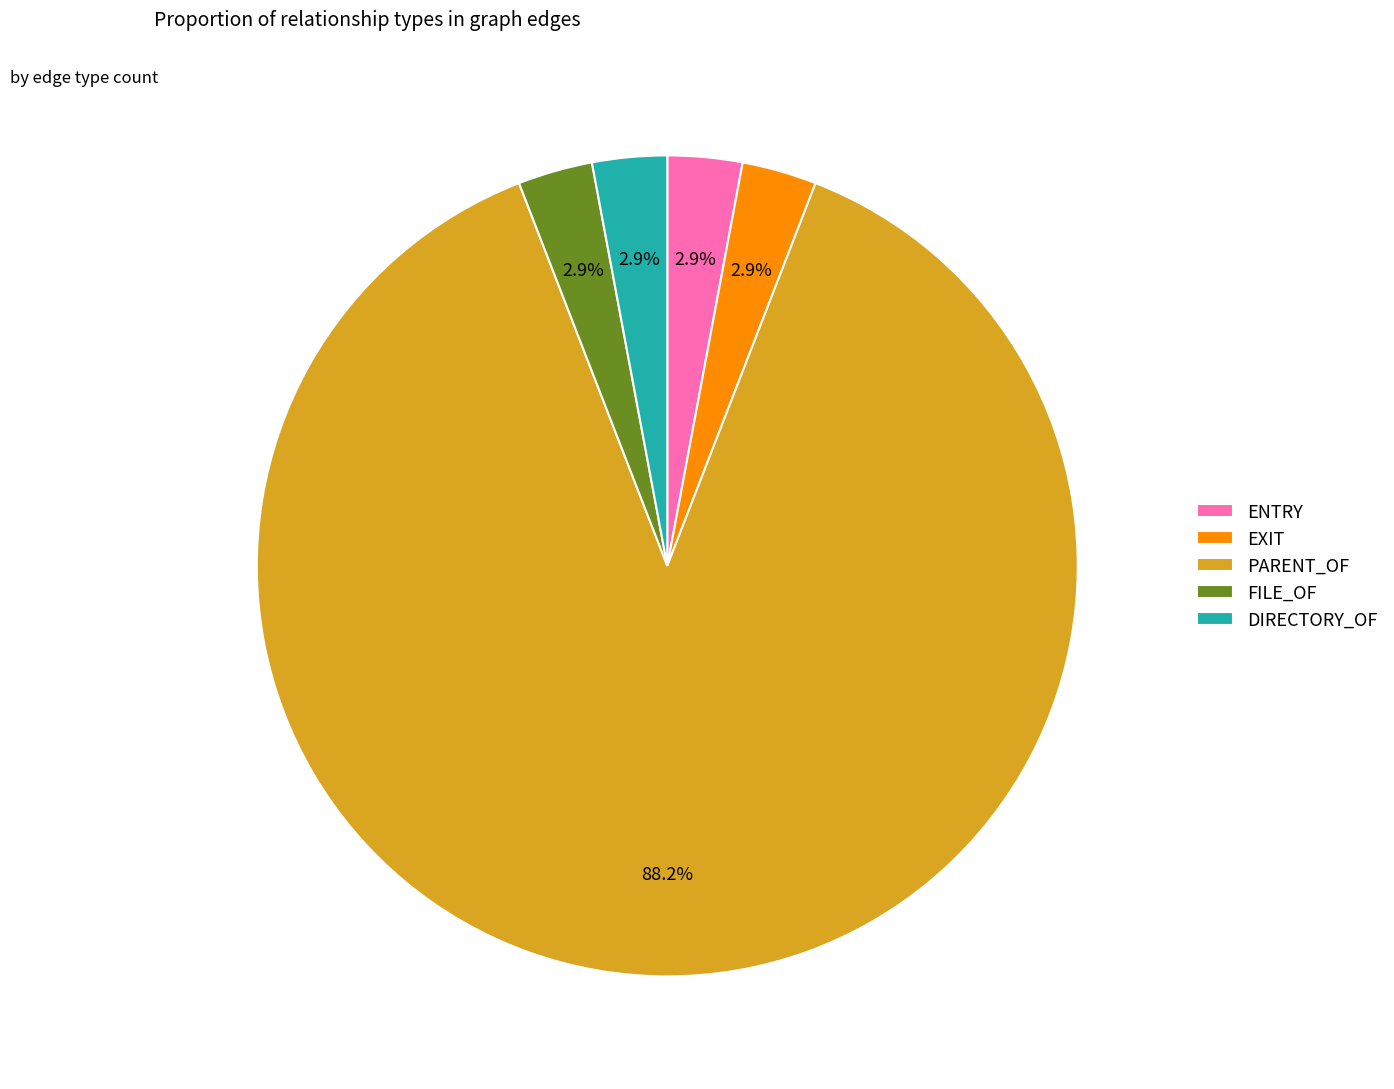

How many slices are in this pie chart?

5